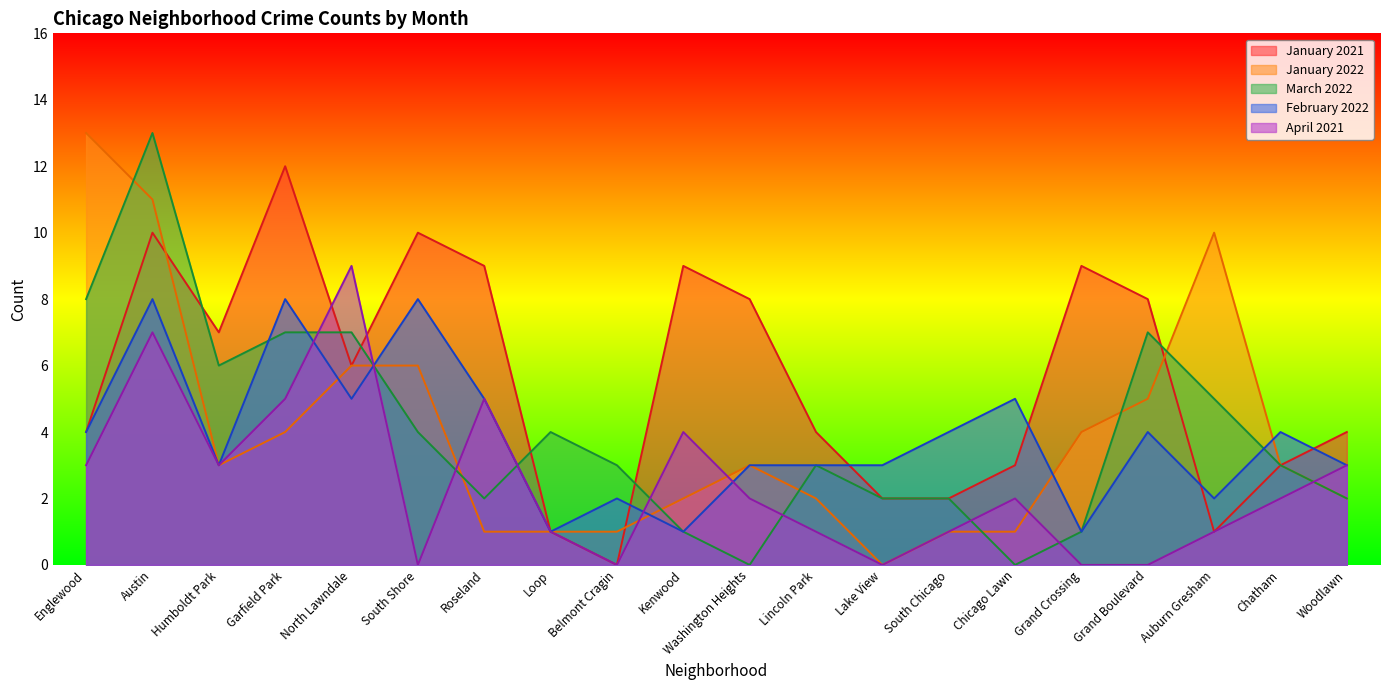

True or false: March 2022 and January 2021 intersect in this chart.

True